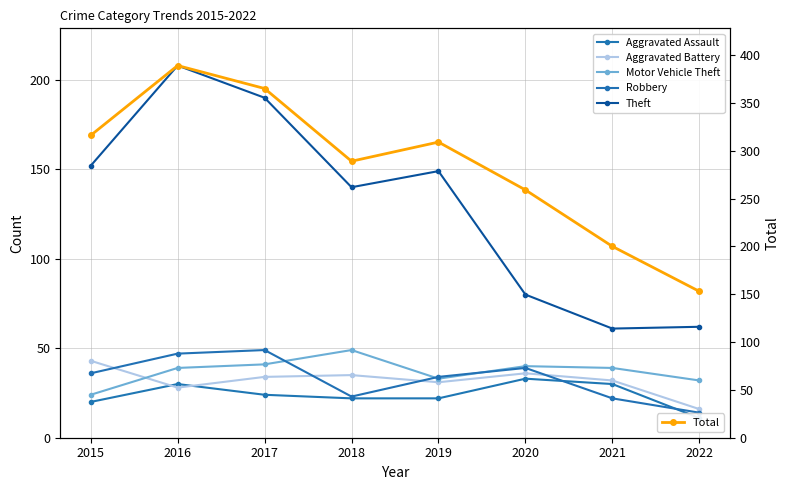

The value of Total at 2017 is 574. True or false?

False